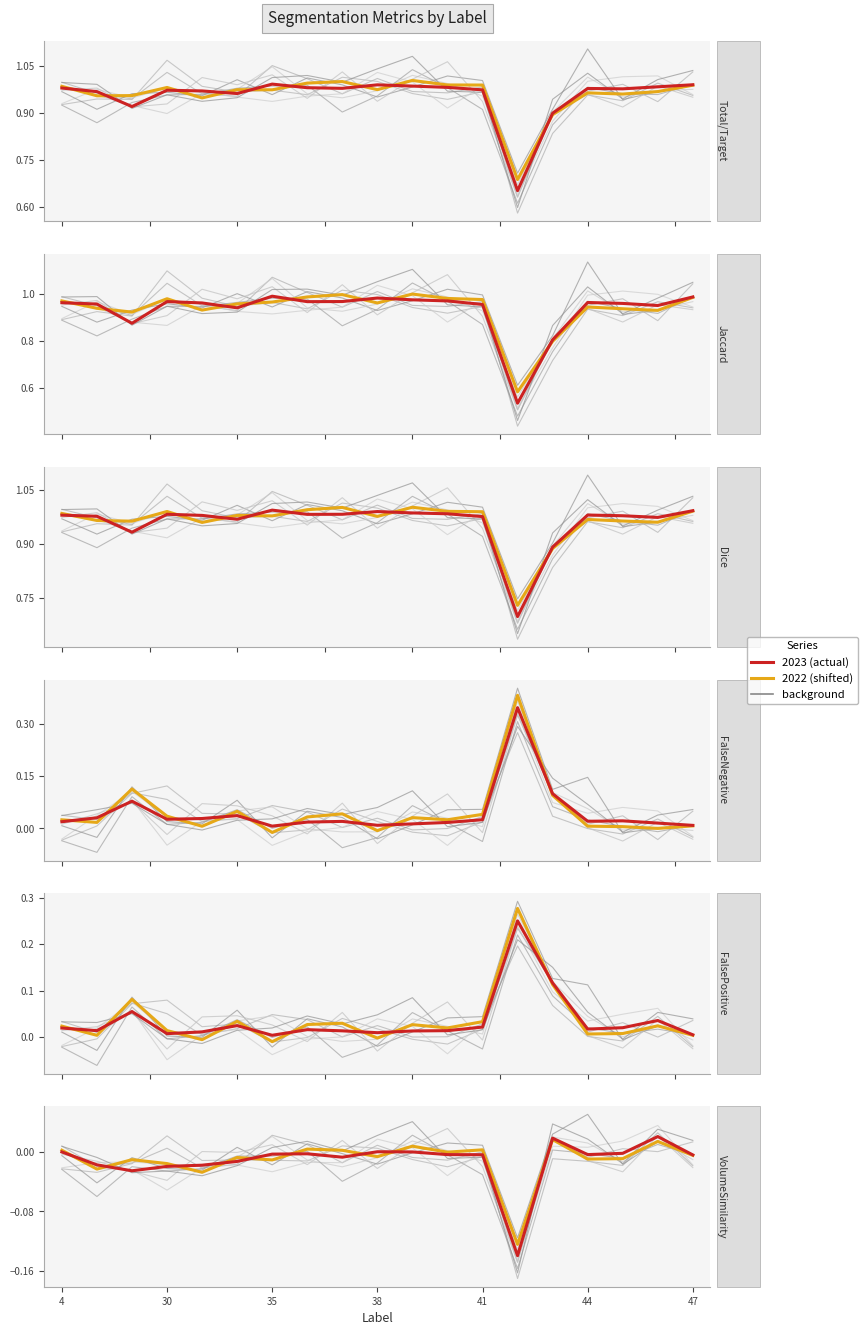

How many interior local peaks does the Jaccard series have?

4